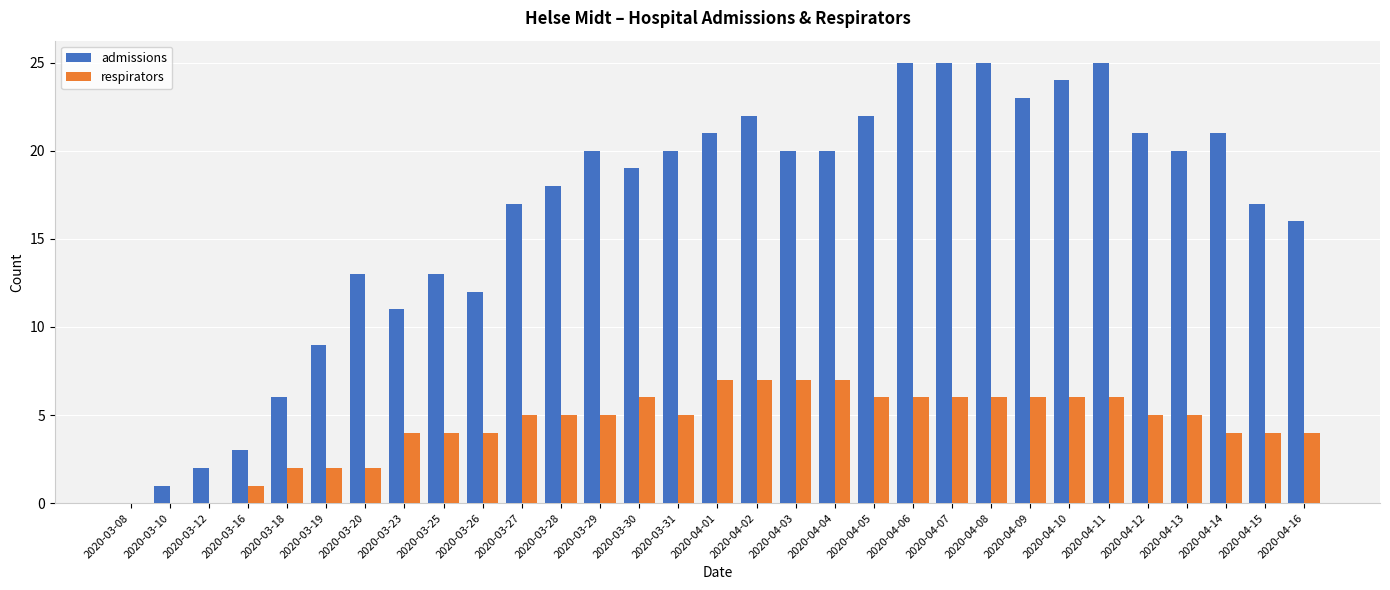

Are the bars grouped side by side (vs. stacked)?

Yes